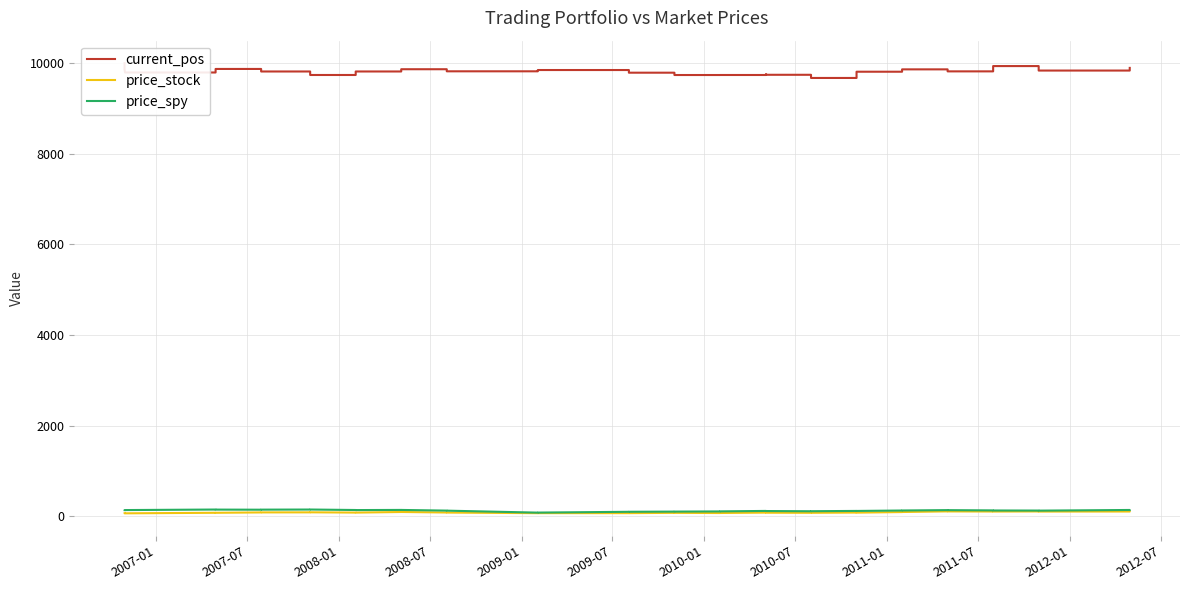

The price_stock series shows 85.8 at 2009-07. True or false?

True